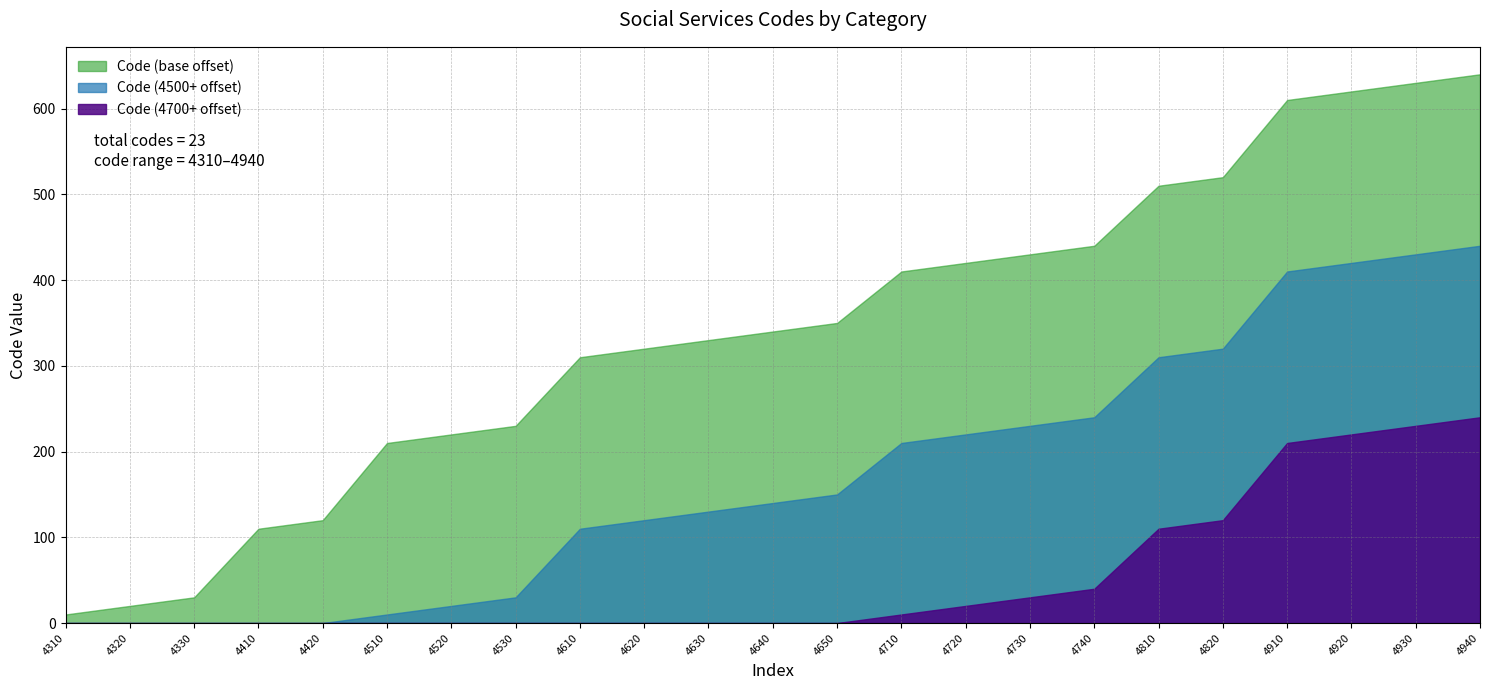

Rank the categories by value from lowest to highest.

4310, 4320, 4330, 4410, 4420, 4510, 4520, 4530, 4610, 4620, 4630, 4640, 4650, 4710, 4720, 4730, 4740, 4810, 4820, 4910, 4920, 4930, 4940